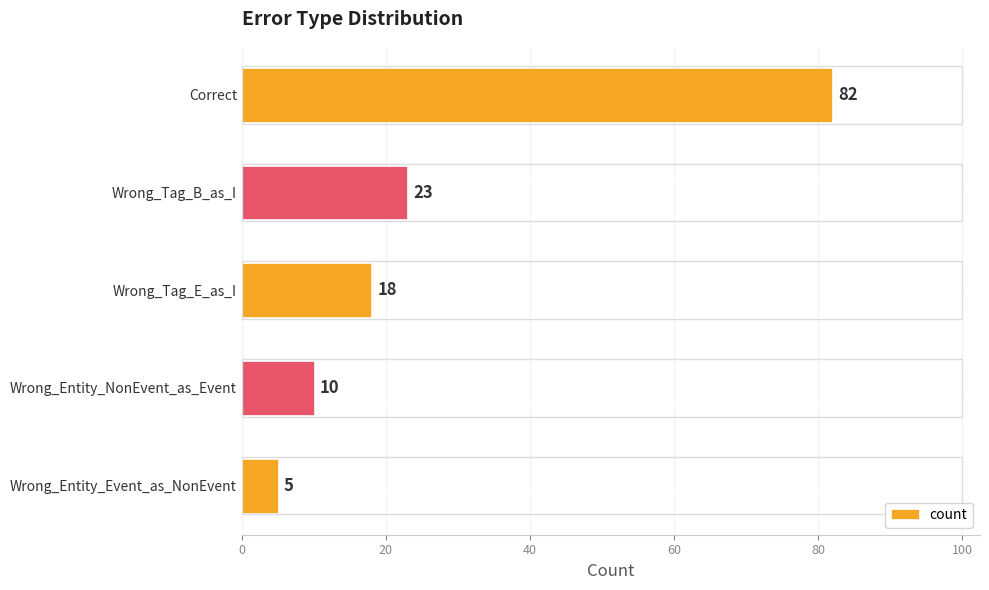

The chart shows a value of 10 at Wrong_Tag_B_as_I. True or false?

False